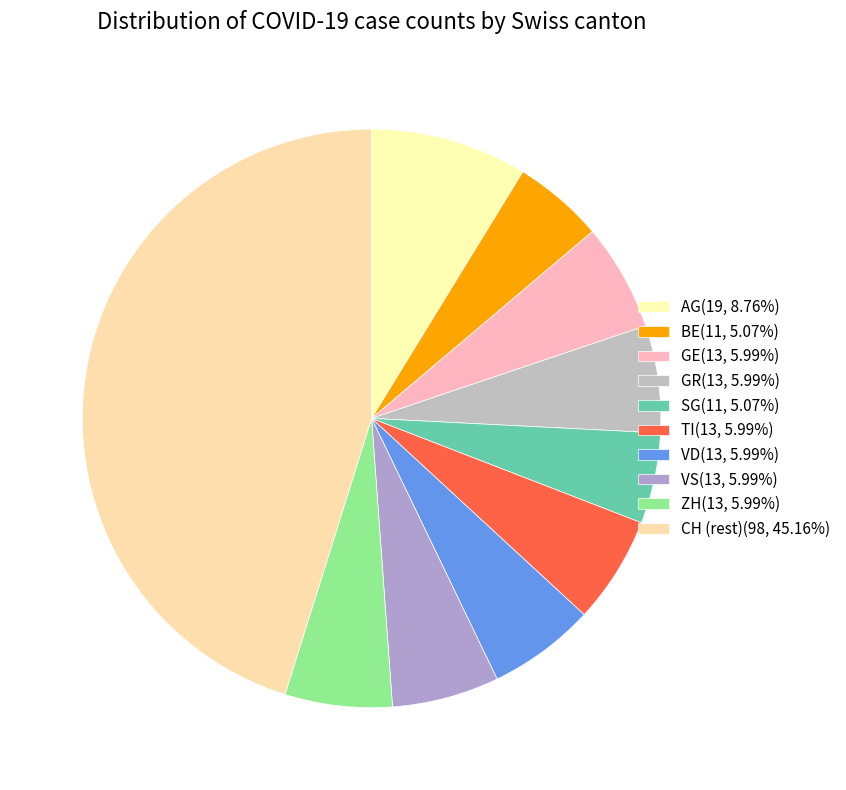

How many slices are in this pie chart?

10